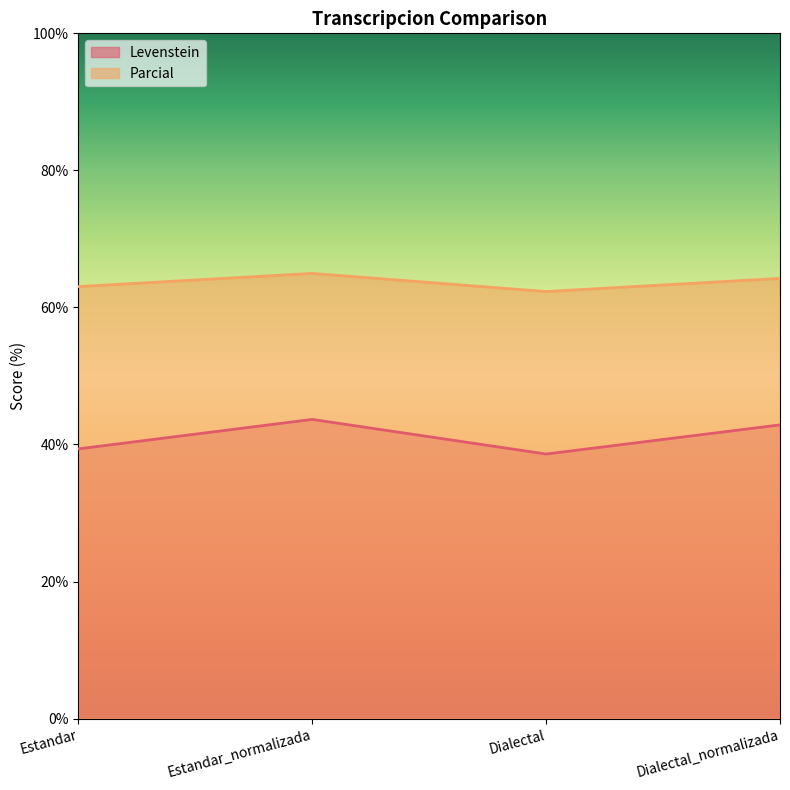

Which series has the largest range (max minus min)?

Levenstein